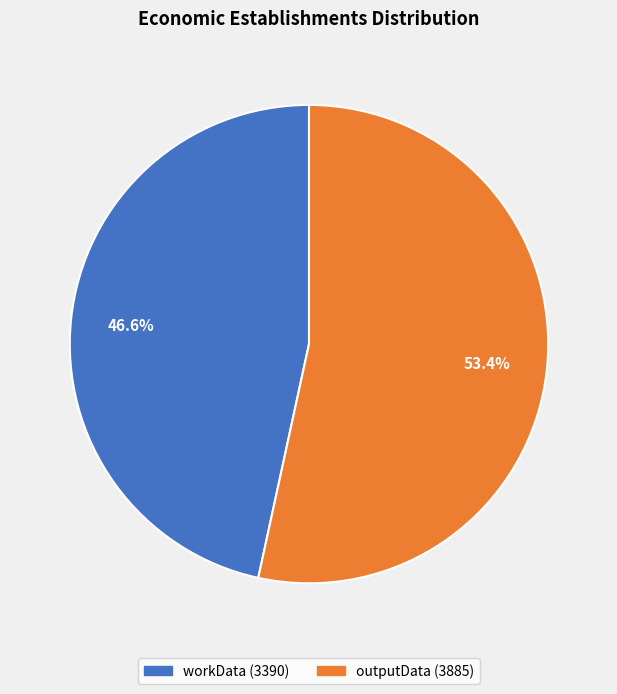

To the nearest percent, what is the average slice percentage?

50%